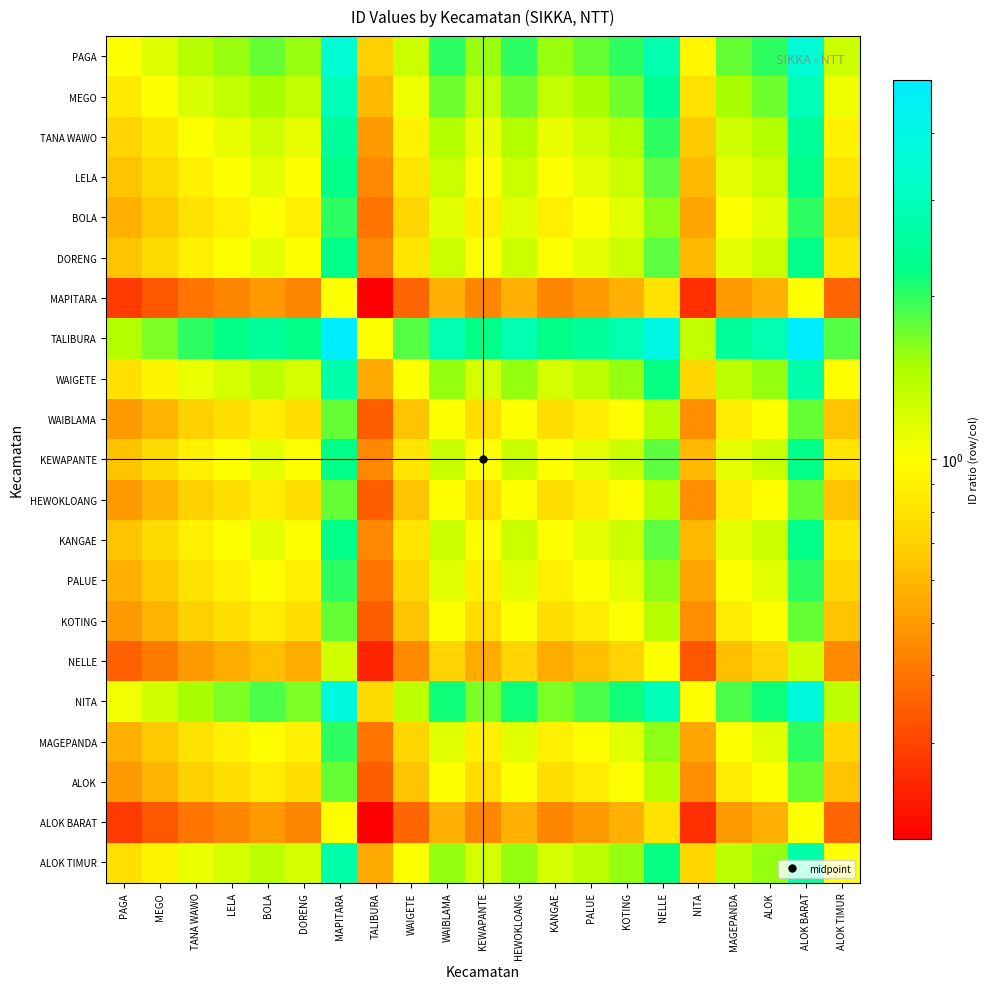

At which category is the sum across all series the highest?

ALOK BARAT